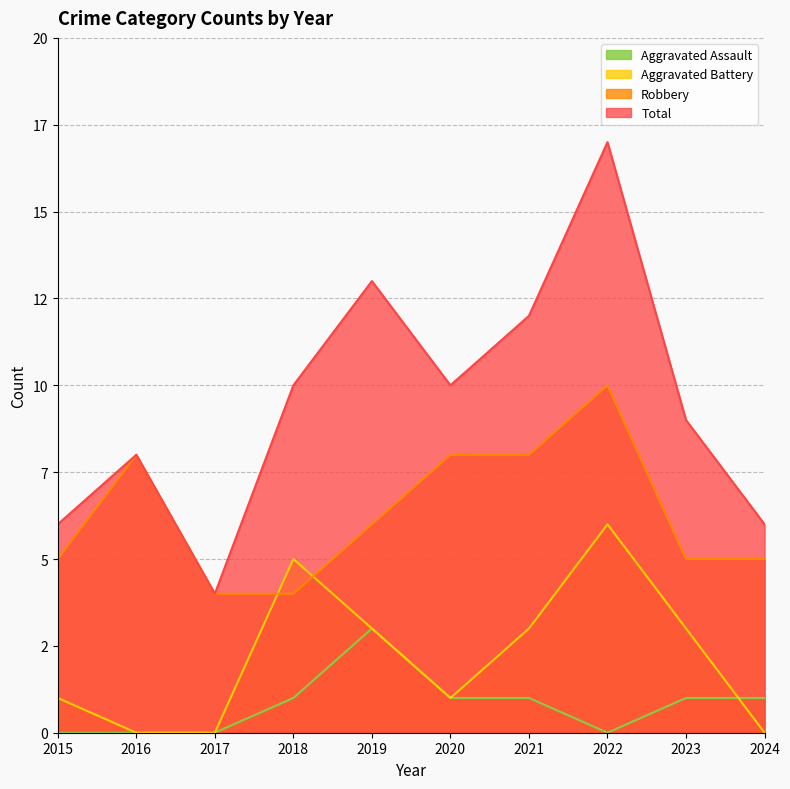

What are all the series names shown in the legend?

Aggravated Assault, Aggravated Battery, Robbery, Total